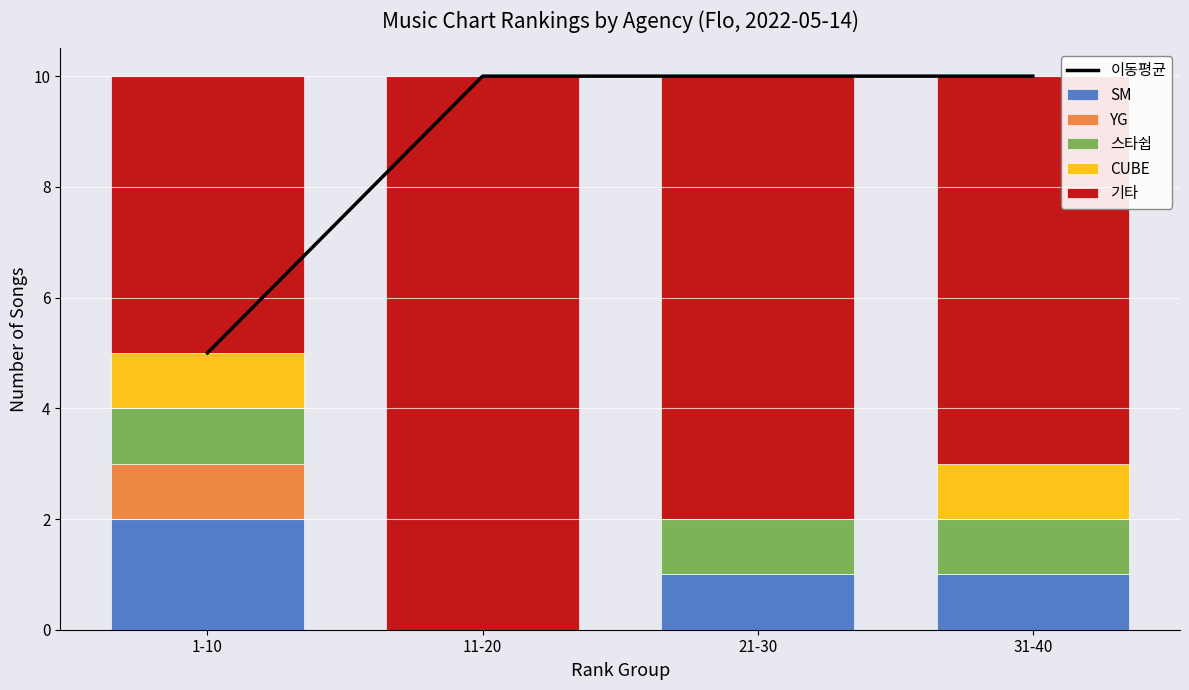

Which series has the widest spread of values?

이동평균